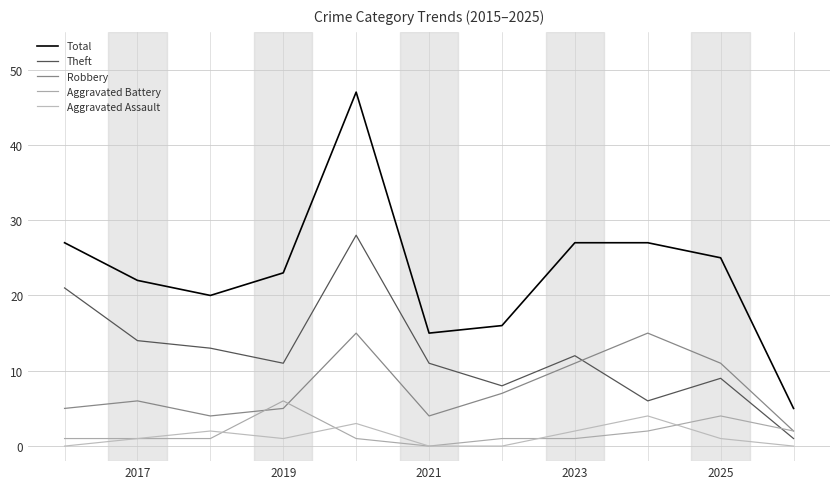

Does the chart display data point markers on the line(s)?

No